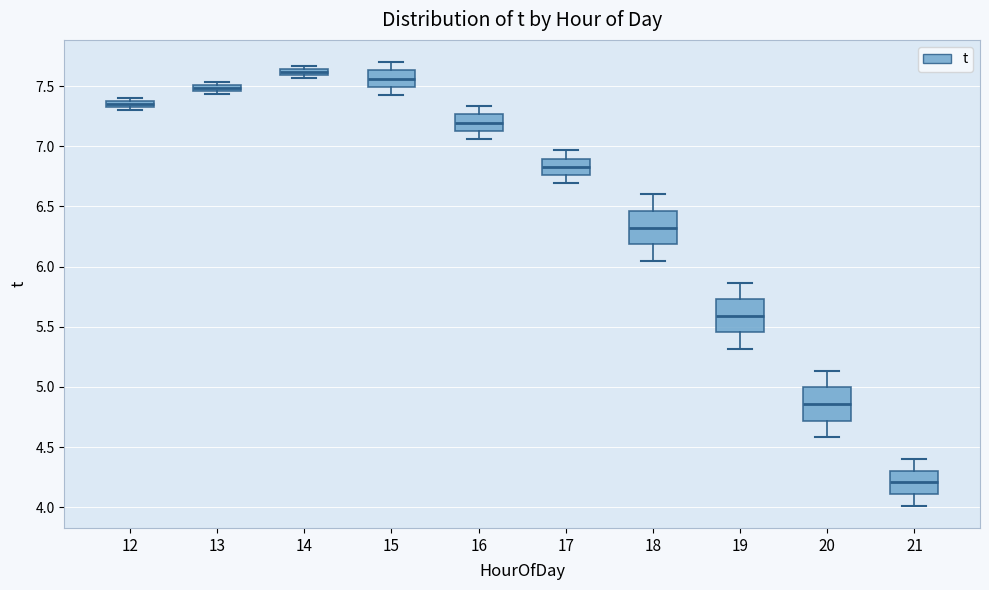

Which box's median line is the highest?

14